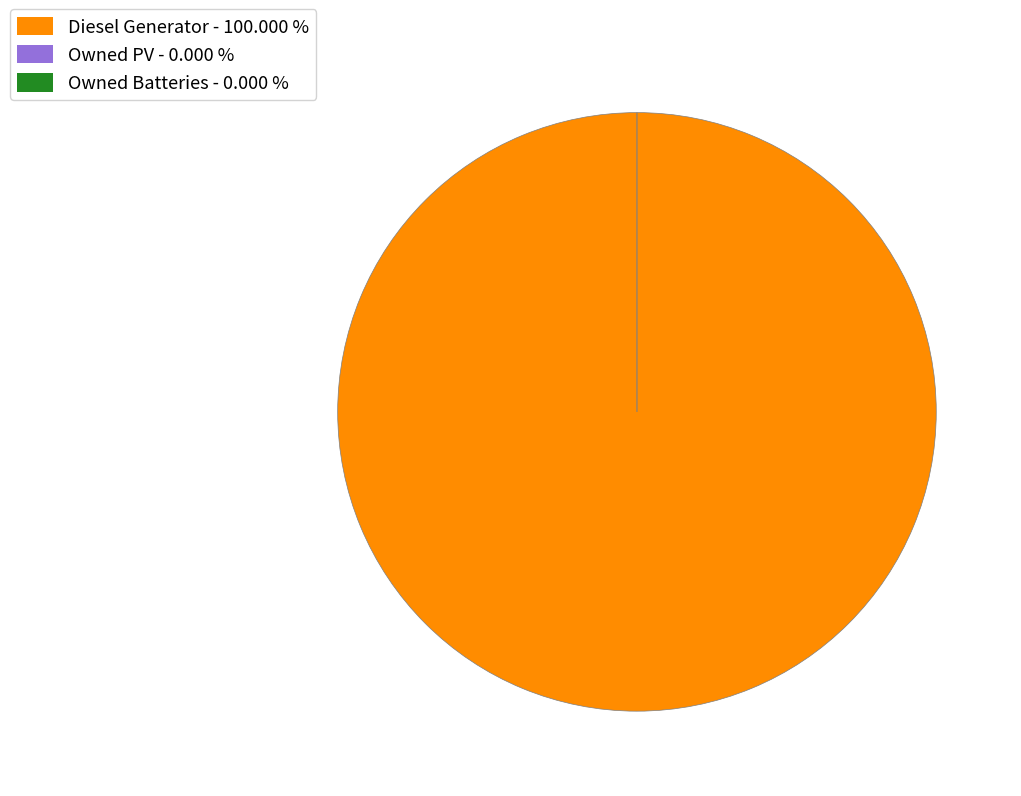

To the nearest percent, what is the average slice percentage?

33%